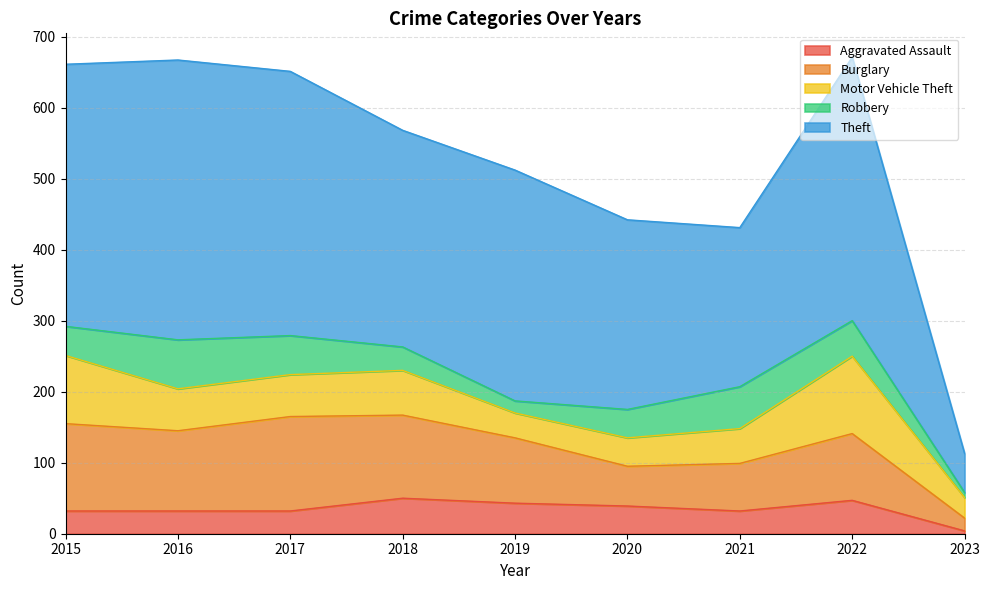

How many lines are shown in the chart?

5